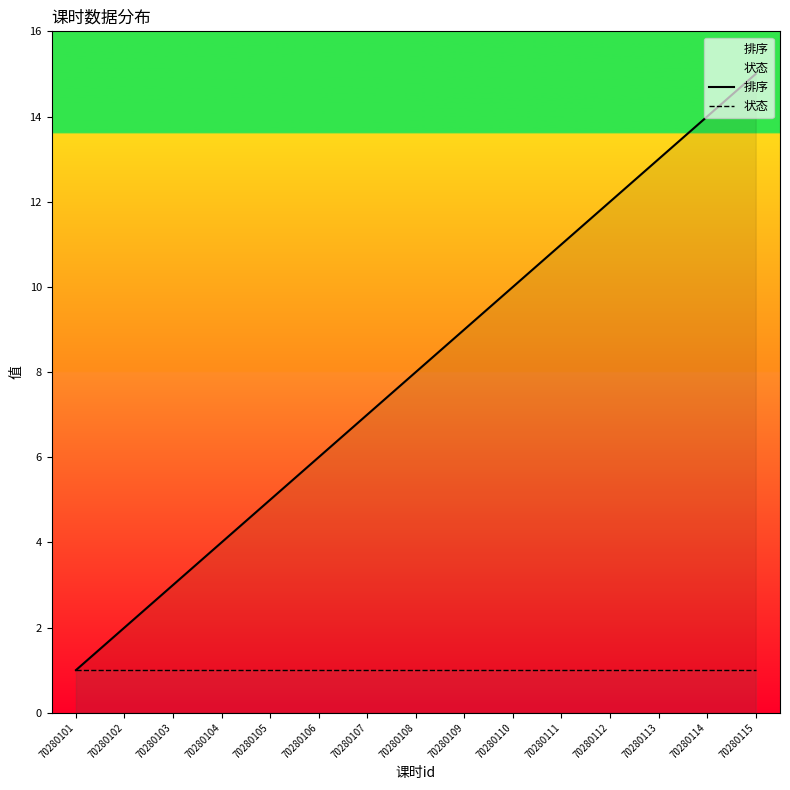

List the series in order of their peak value, highest first.

排序, 状态